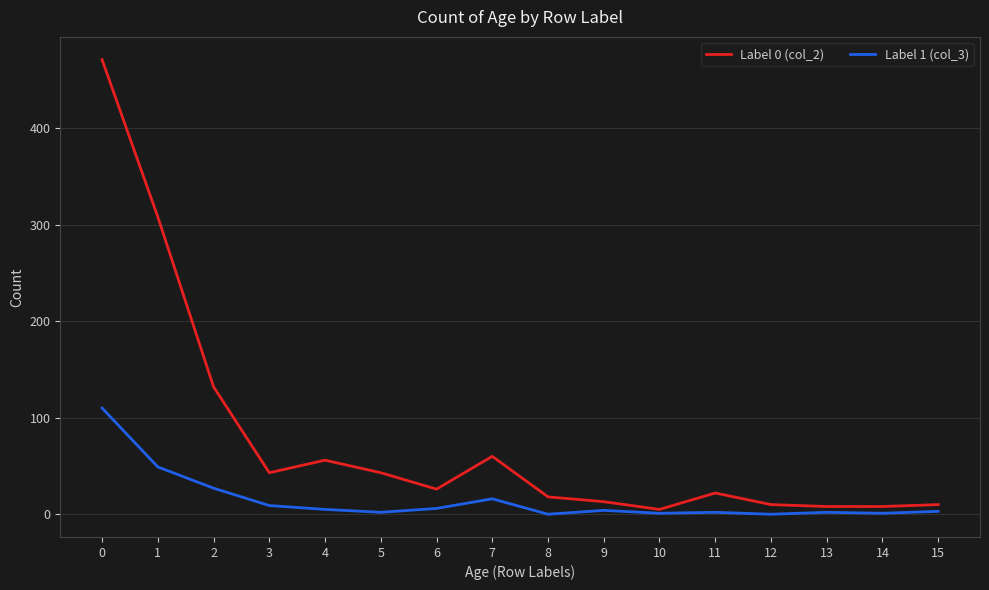

Rank the series by their maximum value, from lowest to highest.

Label 1 (col_3), Label 0 (col_2)